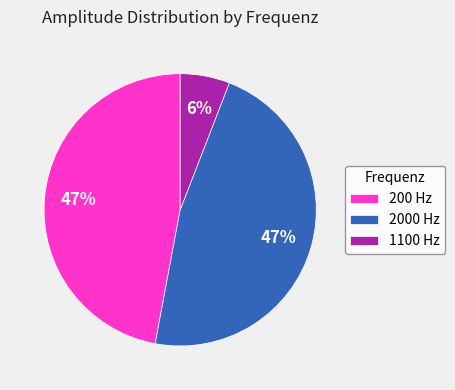

Is there any slice that represents more than half of the pie?

No